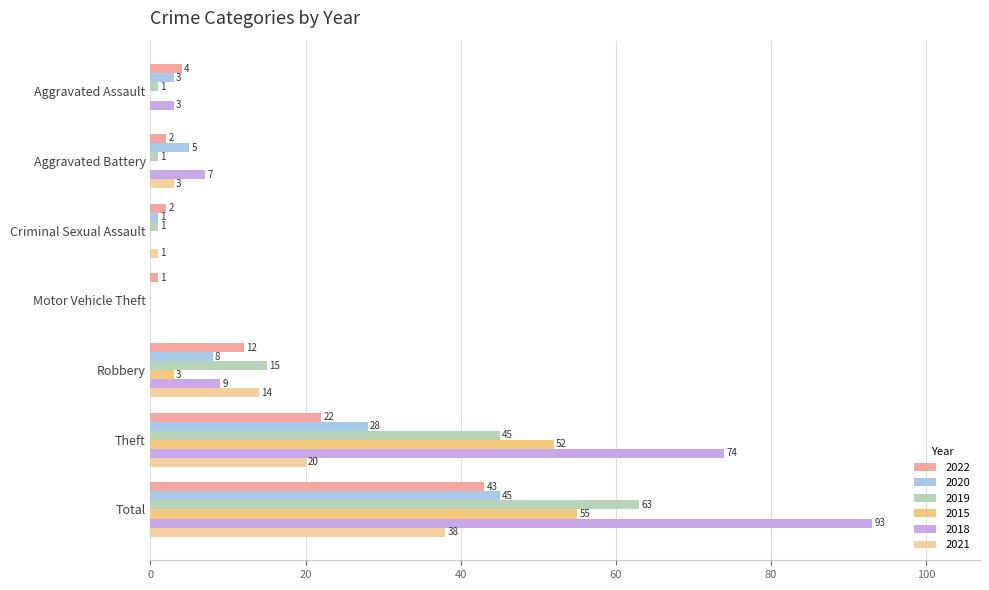

Count the number of data series in this chart.

6